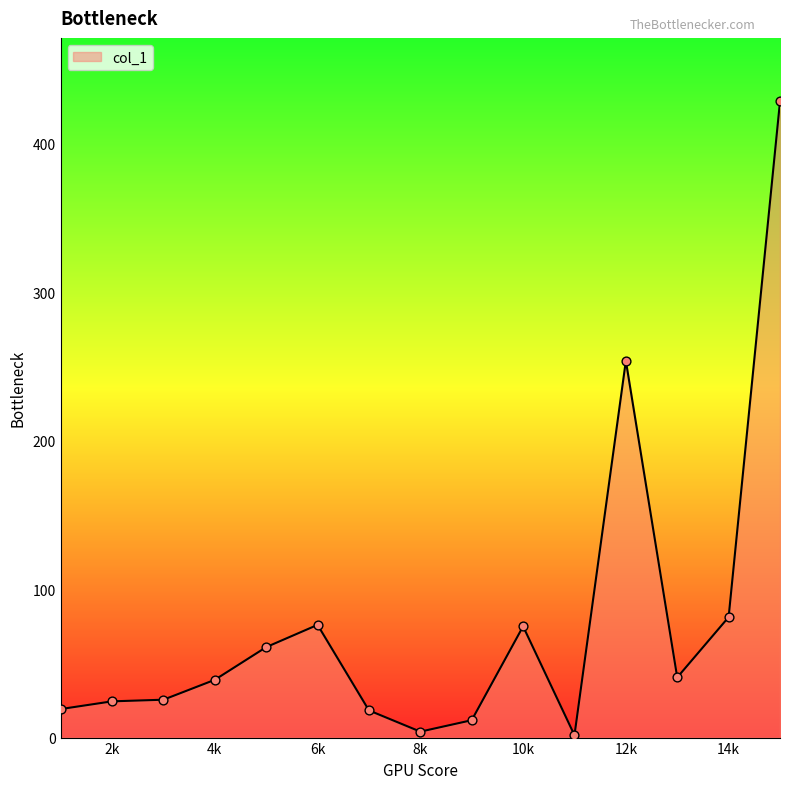

What is the difference between the maximum and minimum values?

426.7